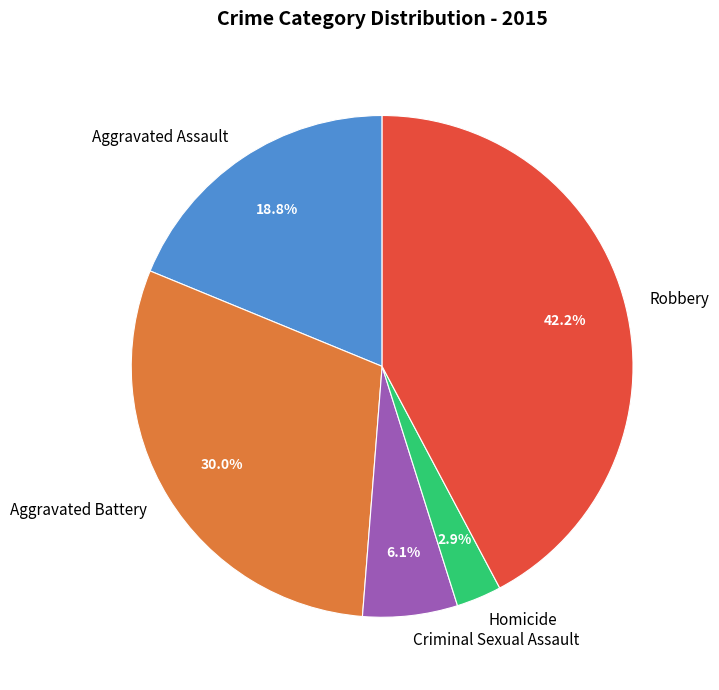

What is the smallest slice in the pie chart?

Homicide